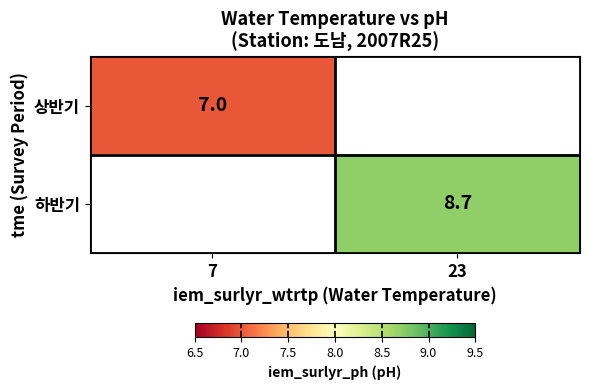

How many distinct data groups are displayed?

2